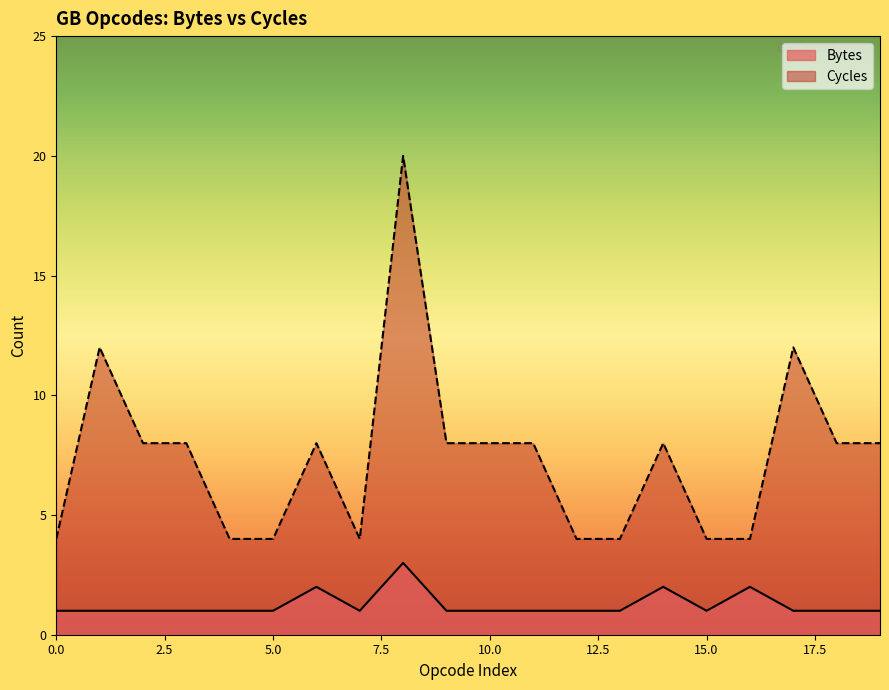

What is the value of the Cycles point at the 13th from the left?

4